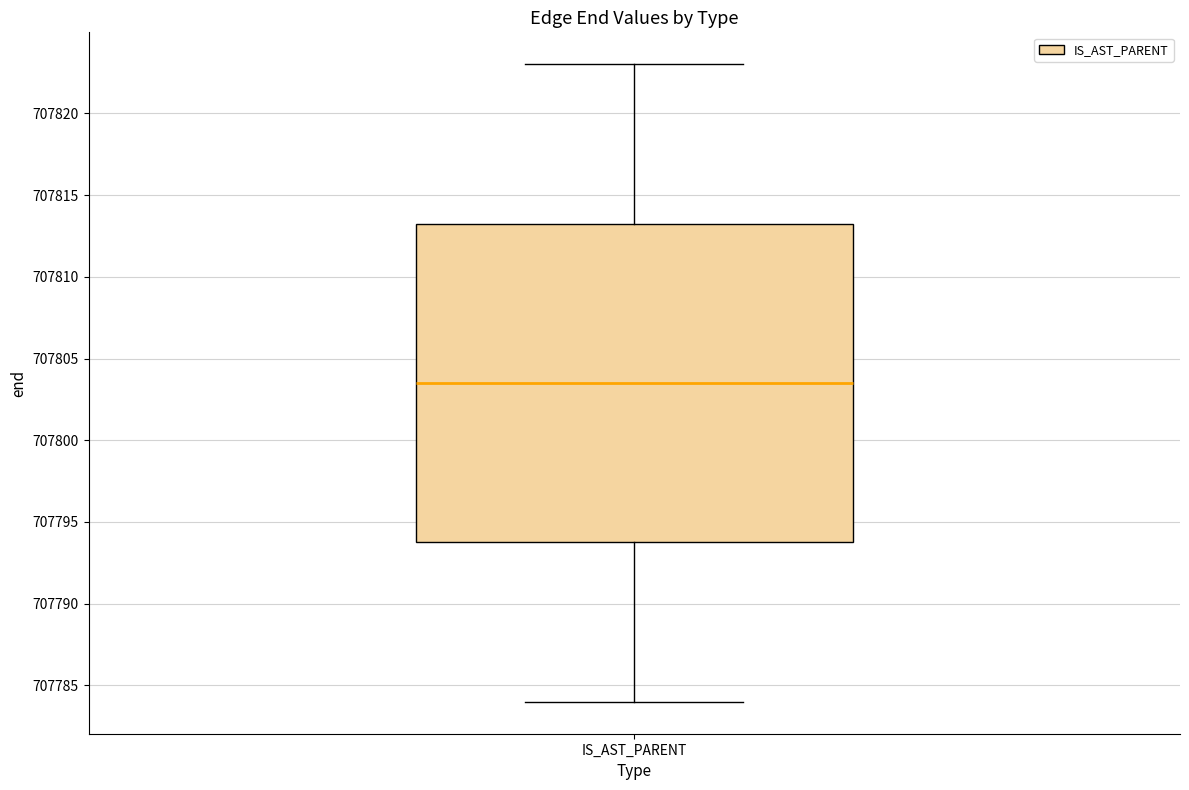

Transcribe this box plot: give where the median line is, the range the box spans, and where the two whiskers end, as read against the y-axis. The values are not printed on the chart, so give them approximately, as read against the axis.

median 707803.5, box 707794.0 to 707813.5, whiskers 707784.0 to 707823.0